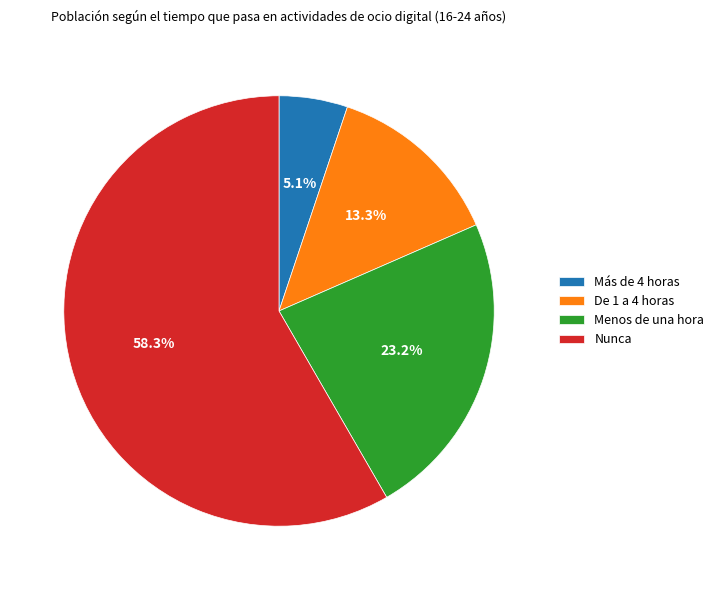

Combined, do Nunca and Más de 4 horas account for over 50%?

Yes